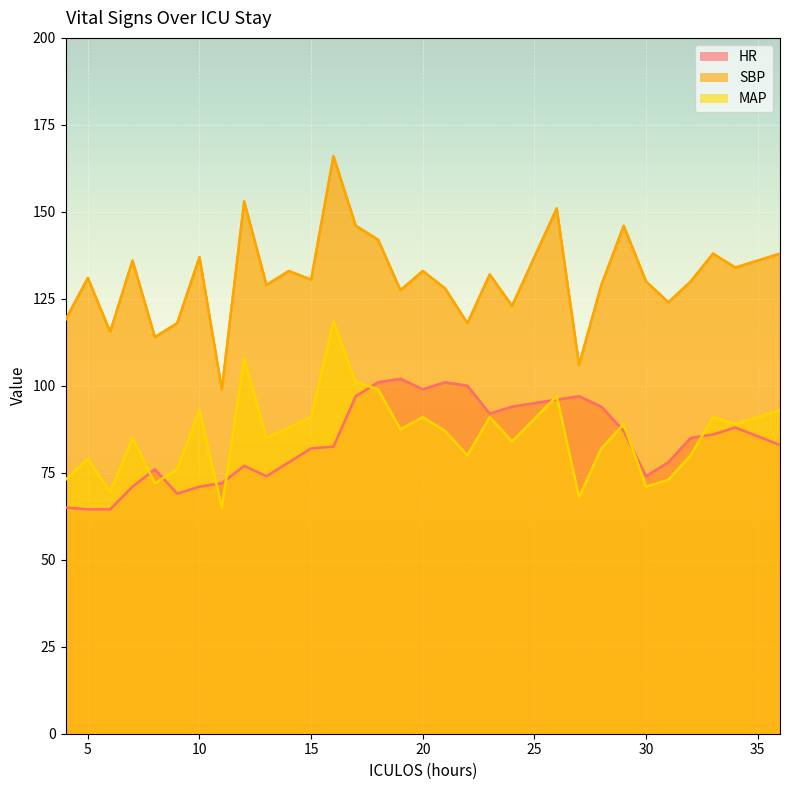

Reading right to left, what are all the values shown in this chart?

HR: 83.0	88.0	86.0	85.0	78.0	74.0	87.0	94.0	97.0	96.0	94.0	92.0	100.0	101.0	99.0	102.0	101.0	97.0	82.5	82.0	78.0	74.0	77.0	72.0	71.0	69.0	76.0	71.0	64.5	64.5	65.0
SBP: 138.0	134.0	138.0	130.0	124.0	130.0	146.0	129.0	106.0	151.0	123.0	132.0	118.0	128.0	133.0	127.5	142.0	146.0	166.0	130.5	133.0	129.0	153.0	99.0	137.0	118.0	114.0	136.0	115.5	131.0	119.0
MAP: 93.0	89.0	91.0	80.0	73.0	71.0	89.0	82.0	68.0	97.0	84.0	91.0	80.0	87.0	91.0	87.5	99.0	101.0	118.5	91.0	88.0	85.0	108.0	65.0	93.0	76.0	72.0	85.0	69.5	79.0	73.0